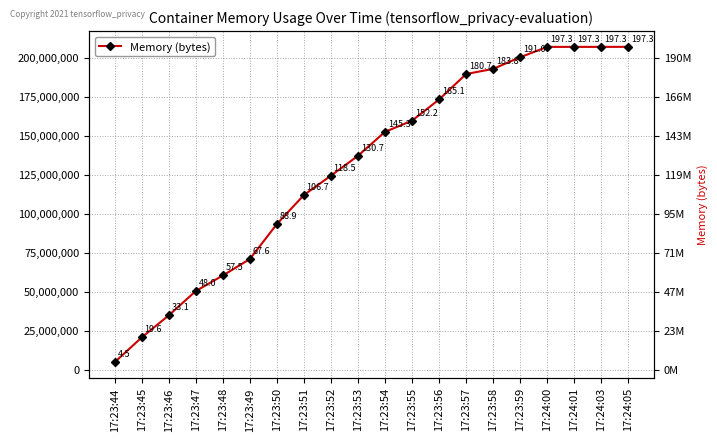

What is the label of the 15th point from the left?

17:23:58